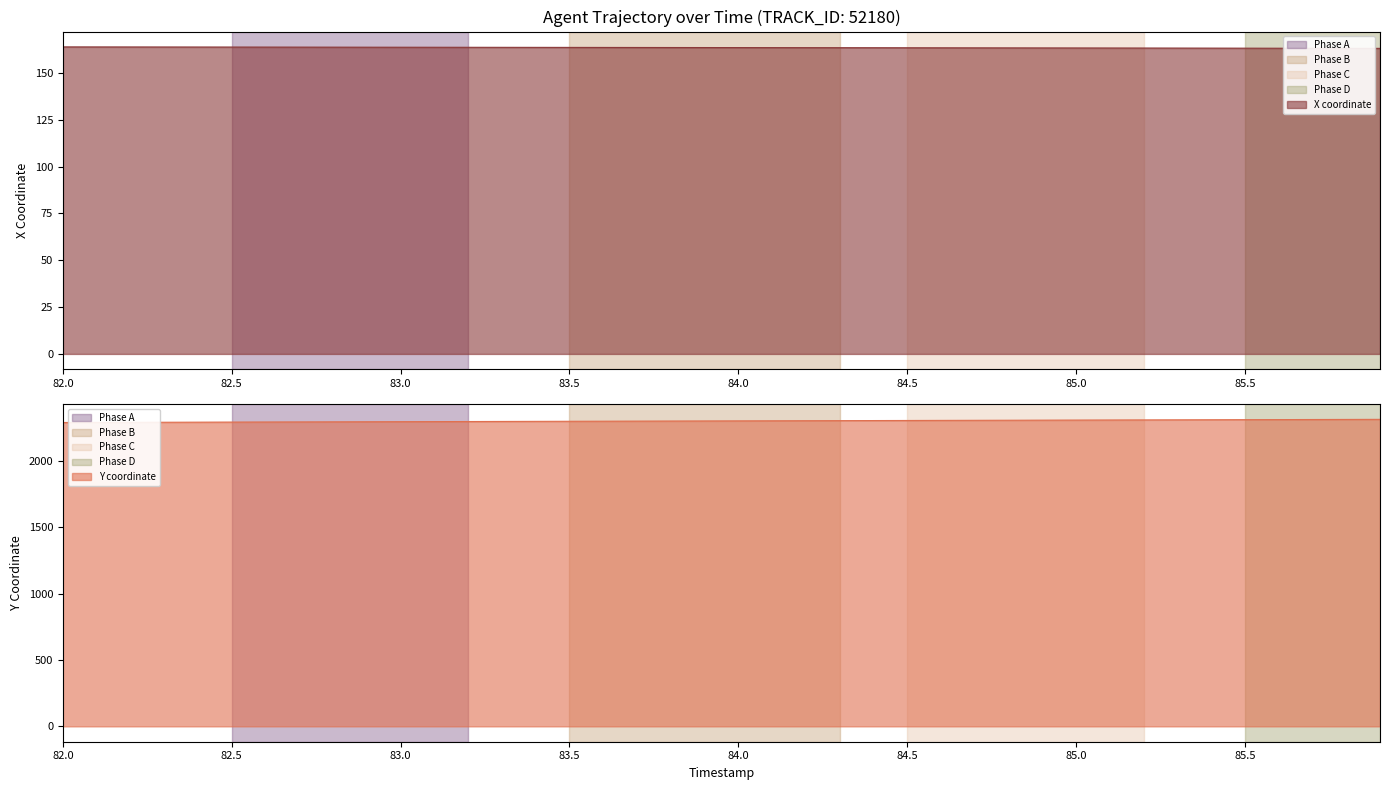

What is the value of the X point at the 8th from the left?

163.8